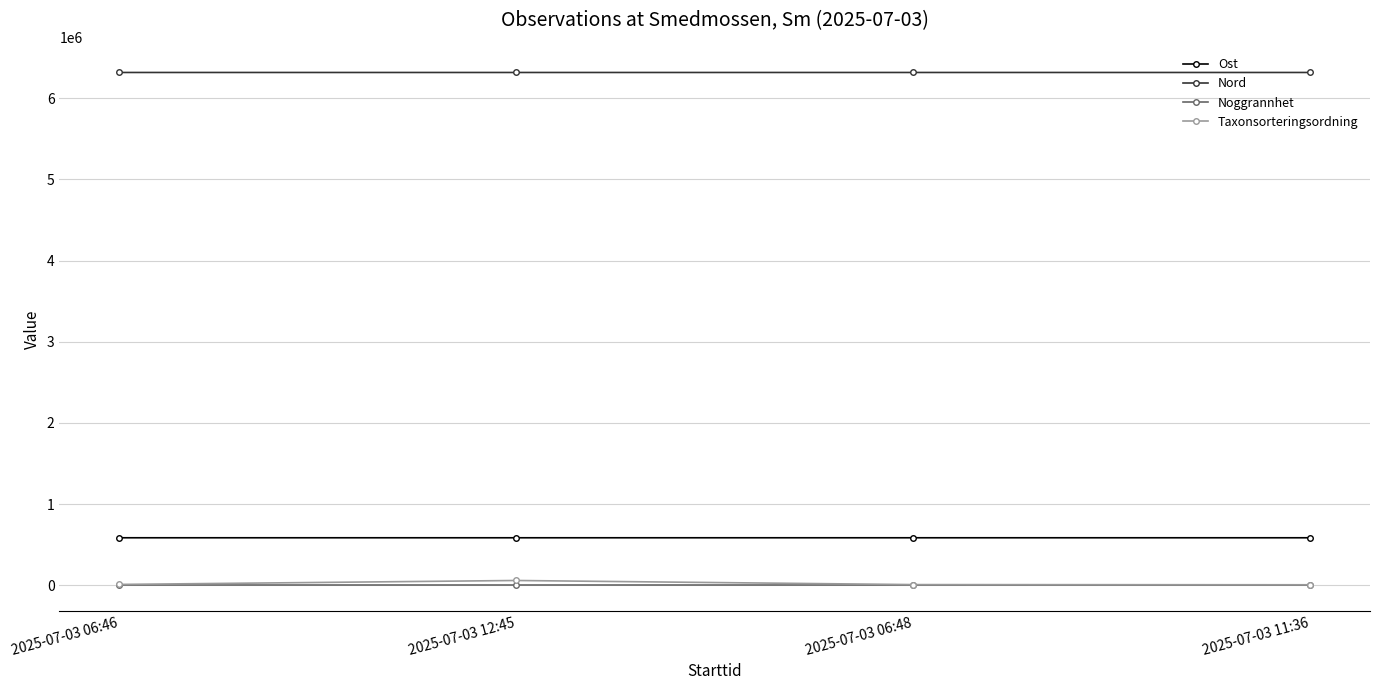

What is the total value across all series at 2025-07-03 06:46?

6912217